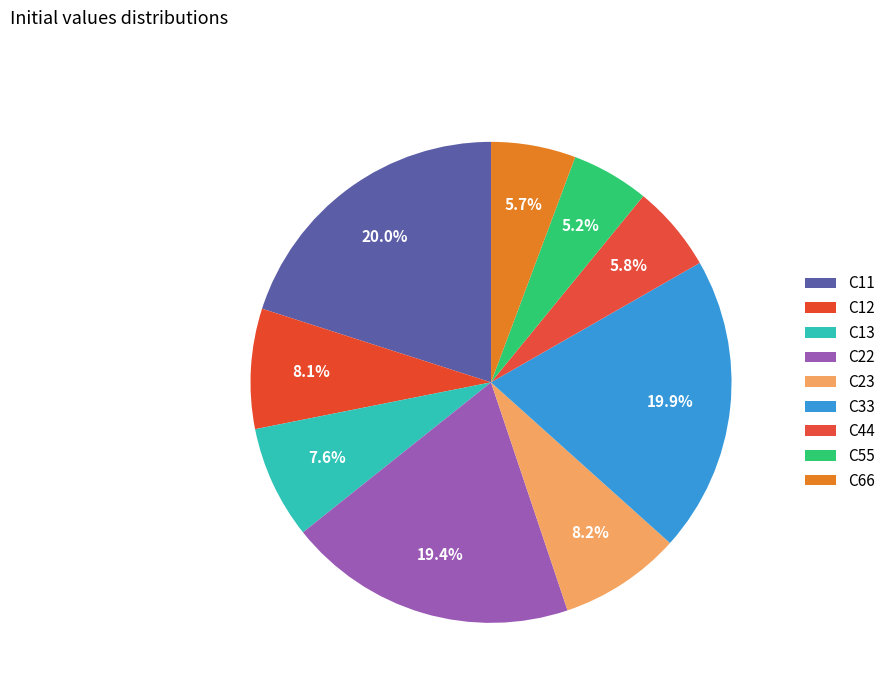

Which category has the biggest portion of the pie?

C11